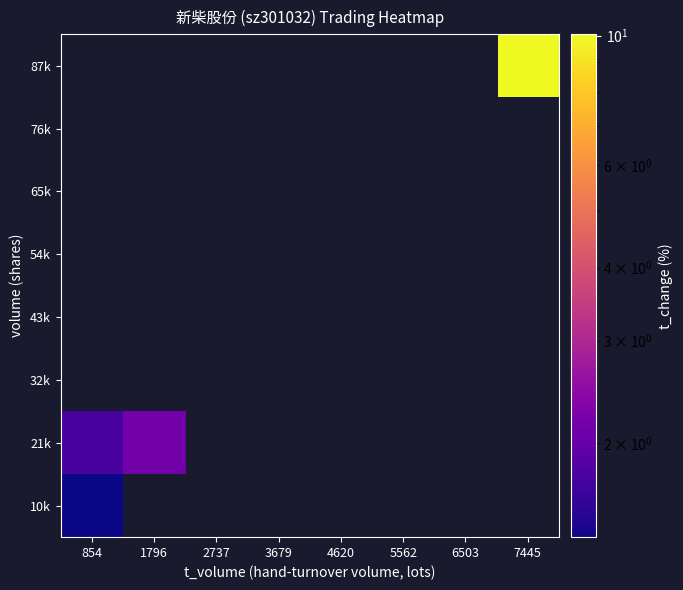

What is the maximum value shown in the chart?

10.1